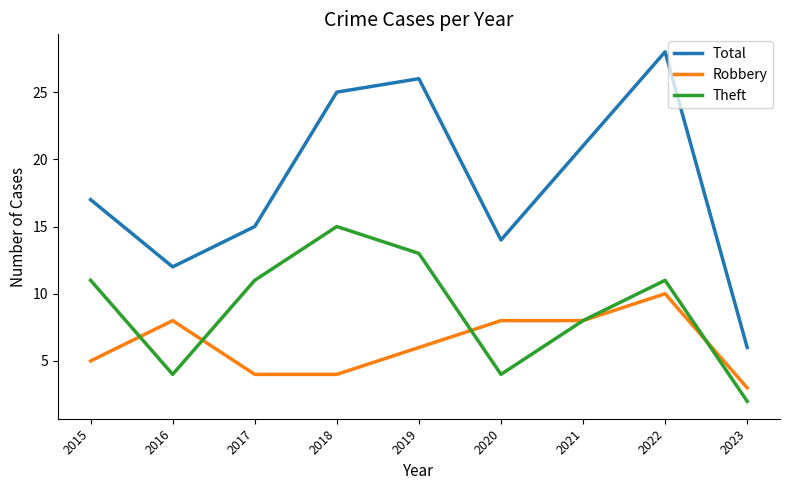

At which label is Theft closest to 8?

2021